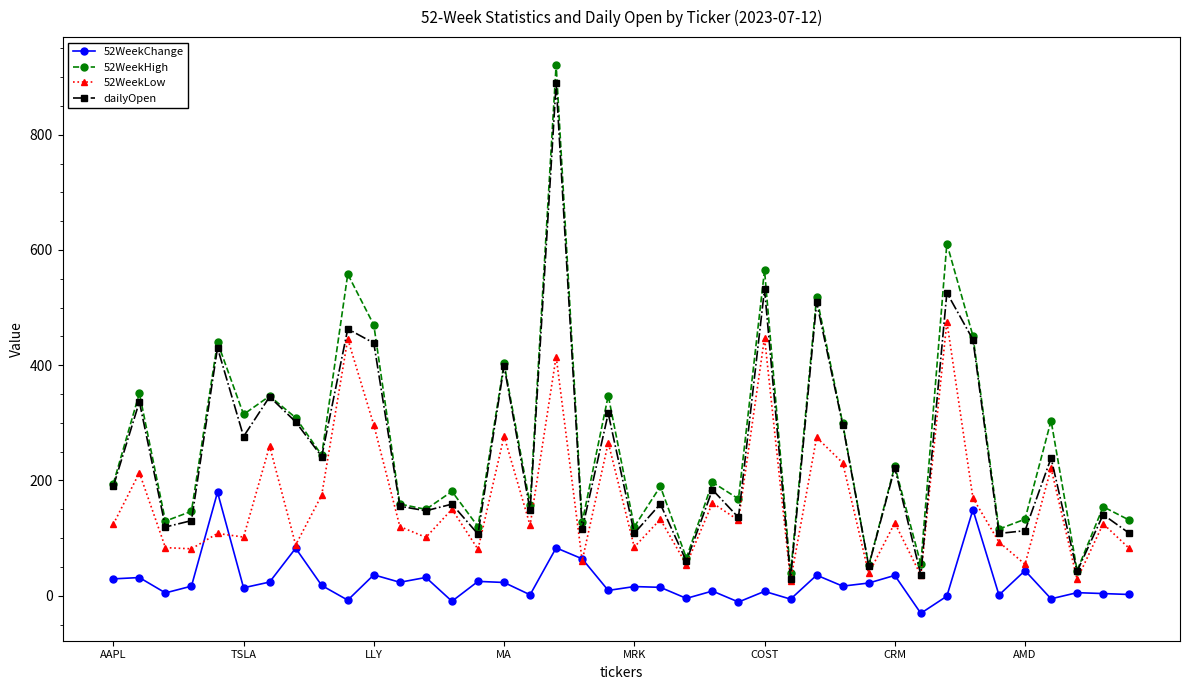

What is the value of the 52WeekHigh point at the 13th from the left?

149.9